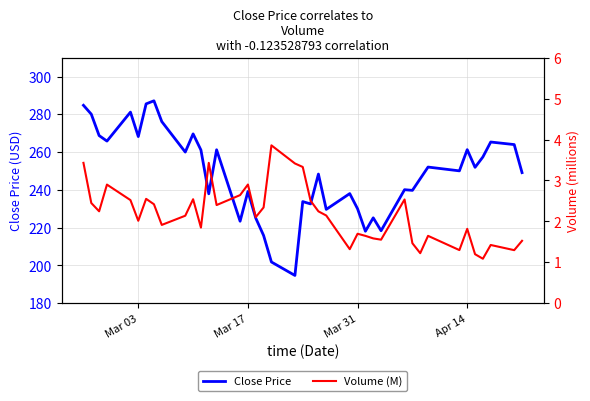

What is the maximum value for Close Price?

287.2